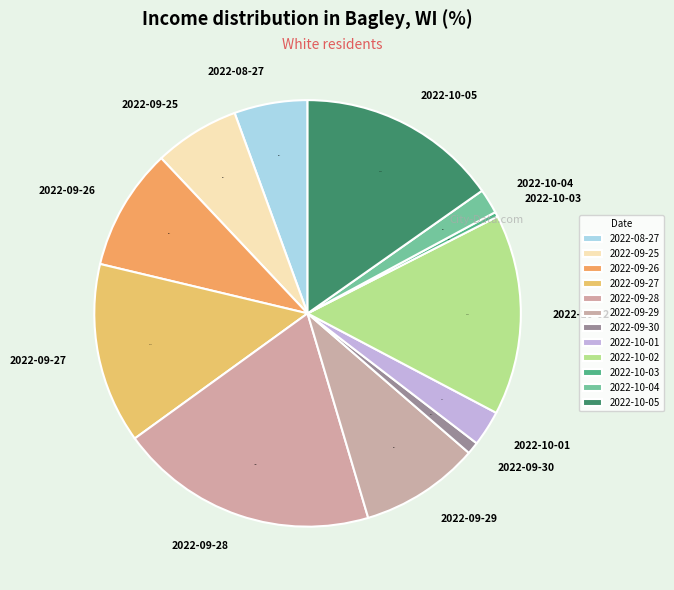

To the nearest percent, what is the combined percentage of 2022-10-01 and 2022-09-25?

9%